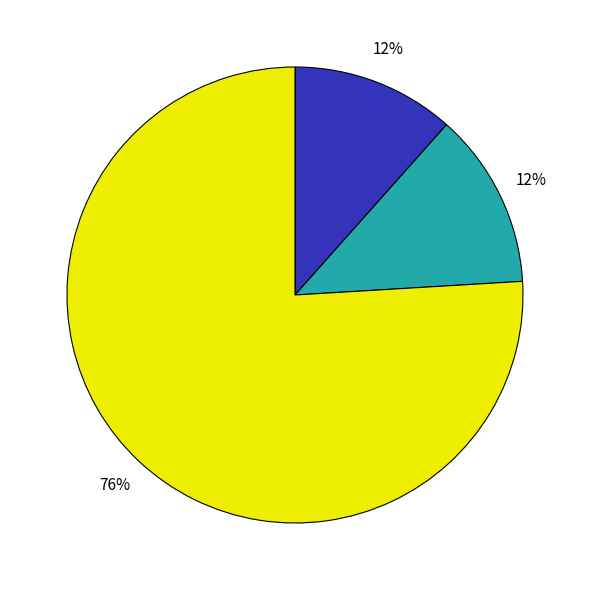

To the nearest percent, what is the difference between the largest and smallest slice percentages?

64%